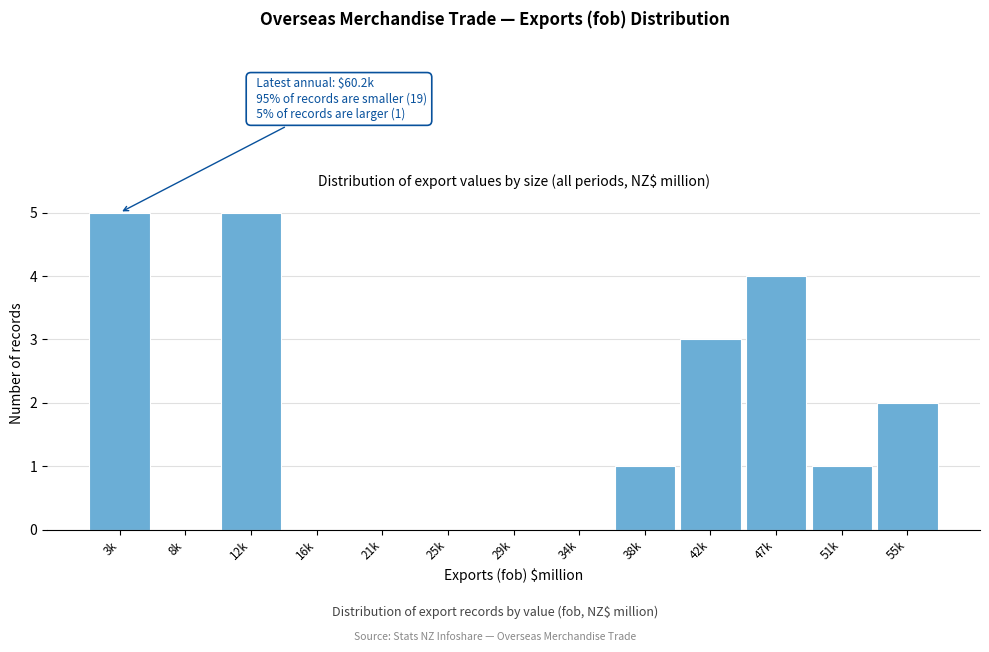

Reading right to left, what are all the values shown in this chart?

55k=2	51k=1	47k=4	42k=3	38k=1	34k=0	29k=0	25k=0	21k=0	16k=0	12k=5	8k=0	3k=5